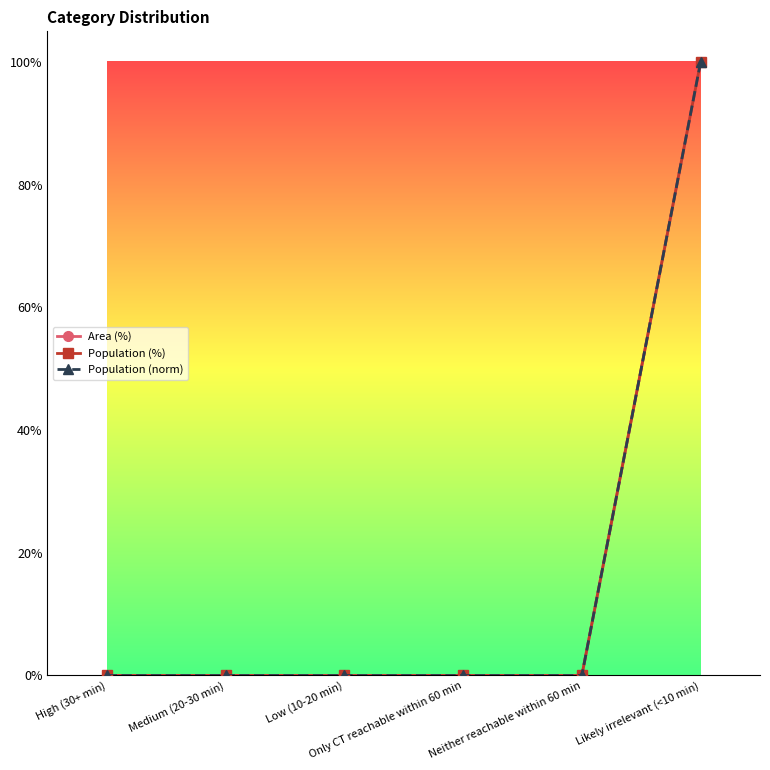

Does the chart have visible grid lines?

No